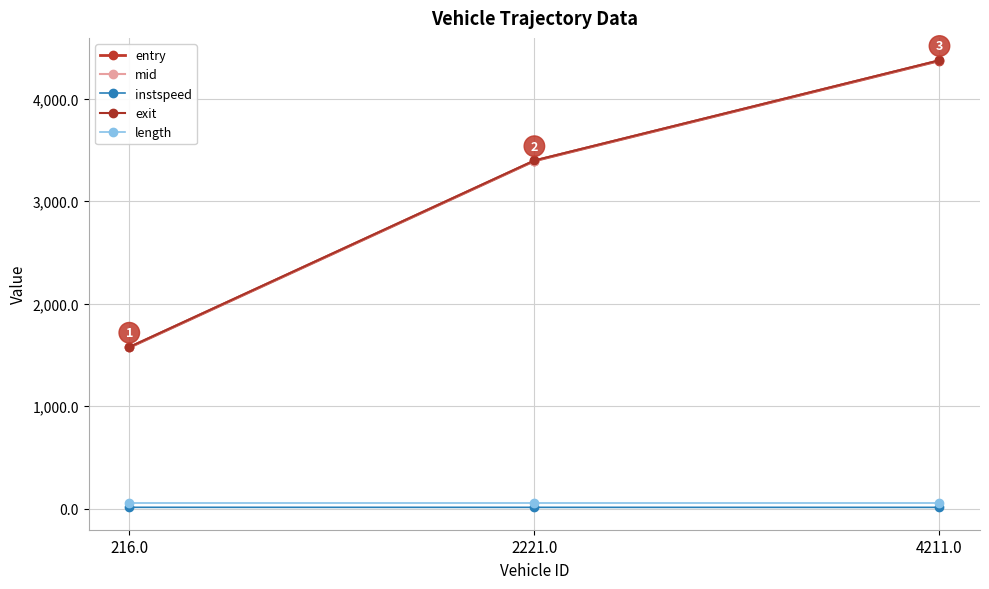

What is the sum of all exit values?

9344.0